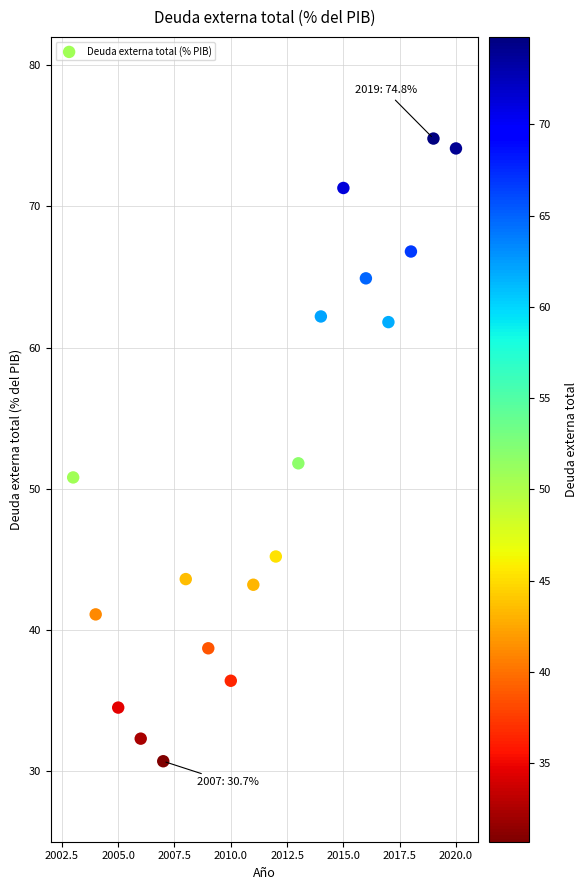

What is the range of X values (max minus min)?

17.0